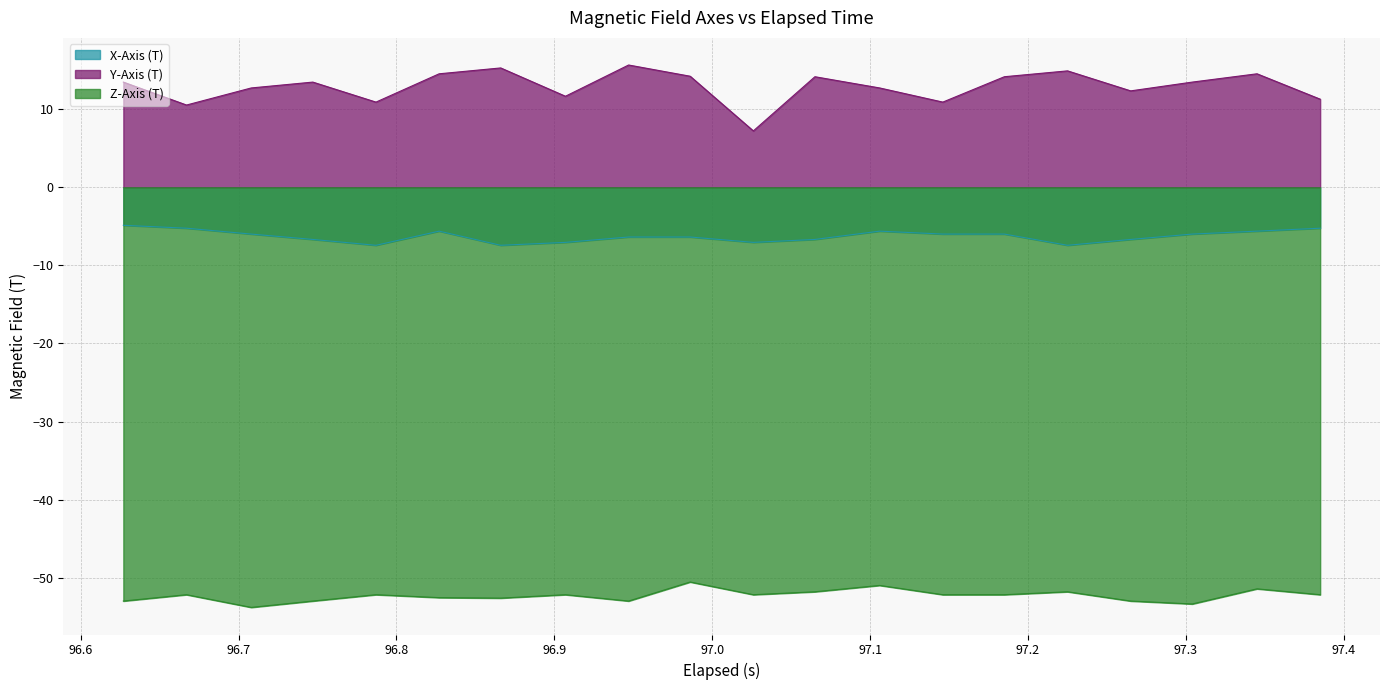

At how many categories does at least one series exceed -23?

20